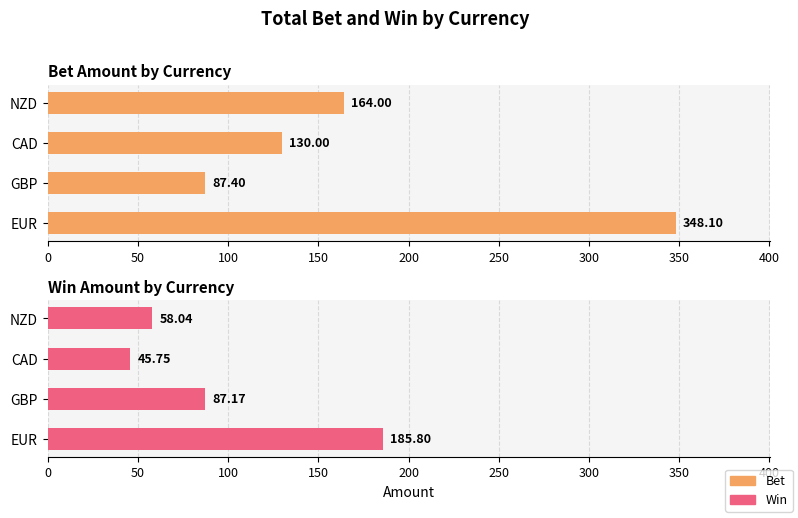

At 50, list the series in order from smallest to largest.

Win, Bet